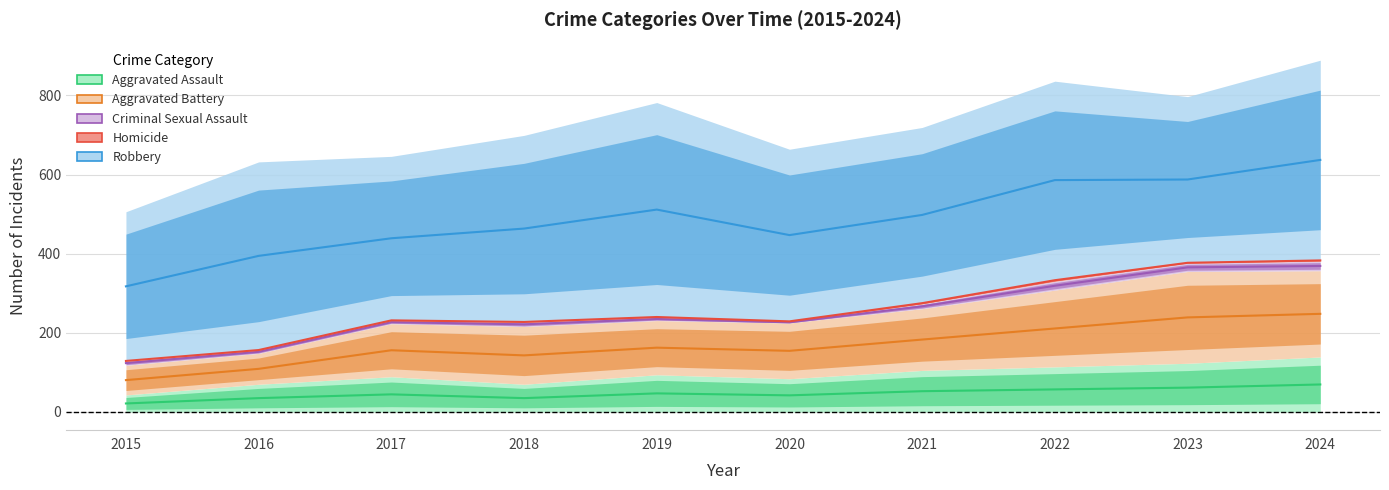

Count the number of data series in this chart.

5